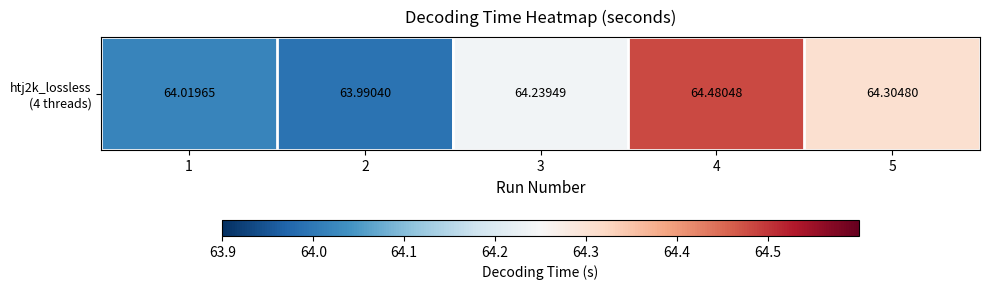

True or false: the data shows 64.0 at 2.

True